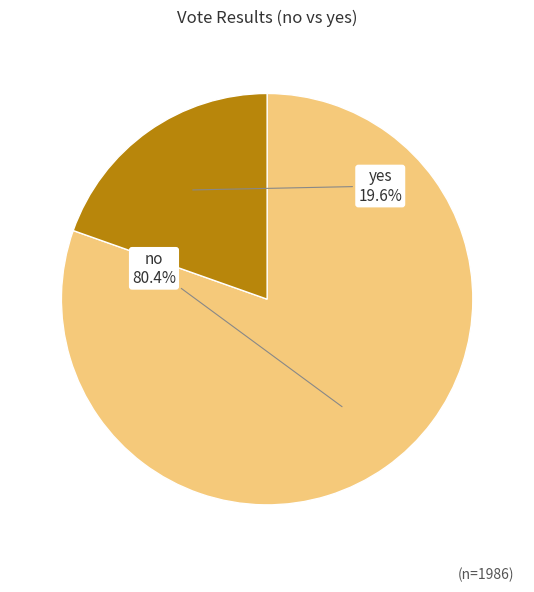

To the nearest percent, what portion does no represent?

80%